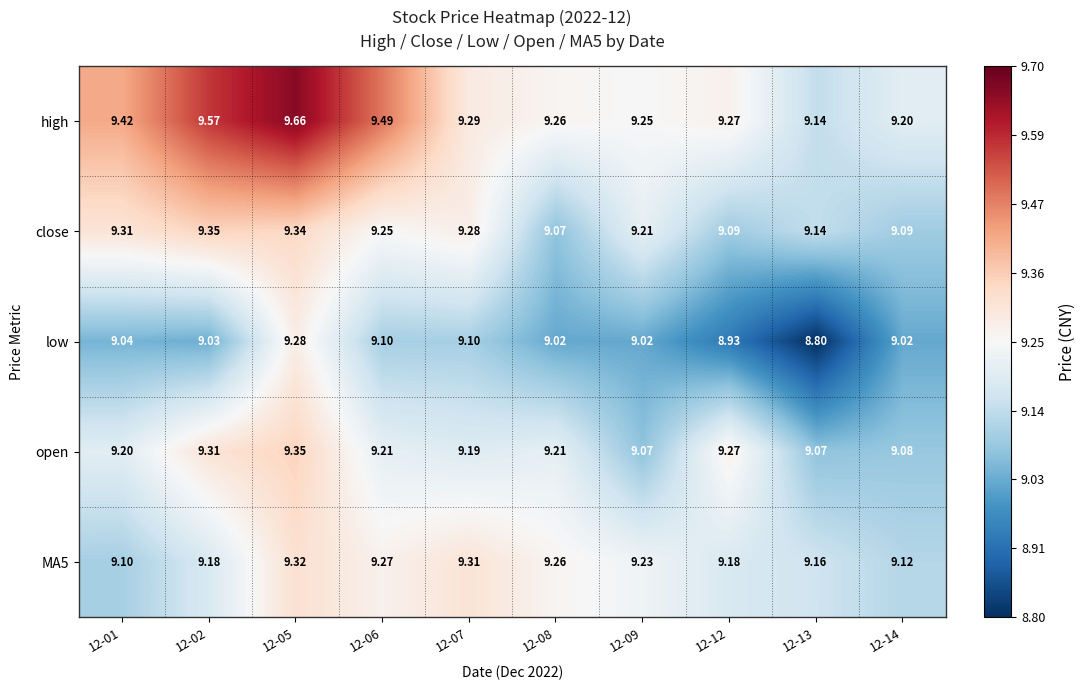

Which series has the largest total across all categories?

high